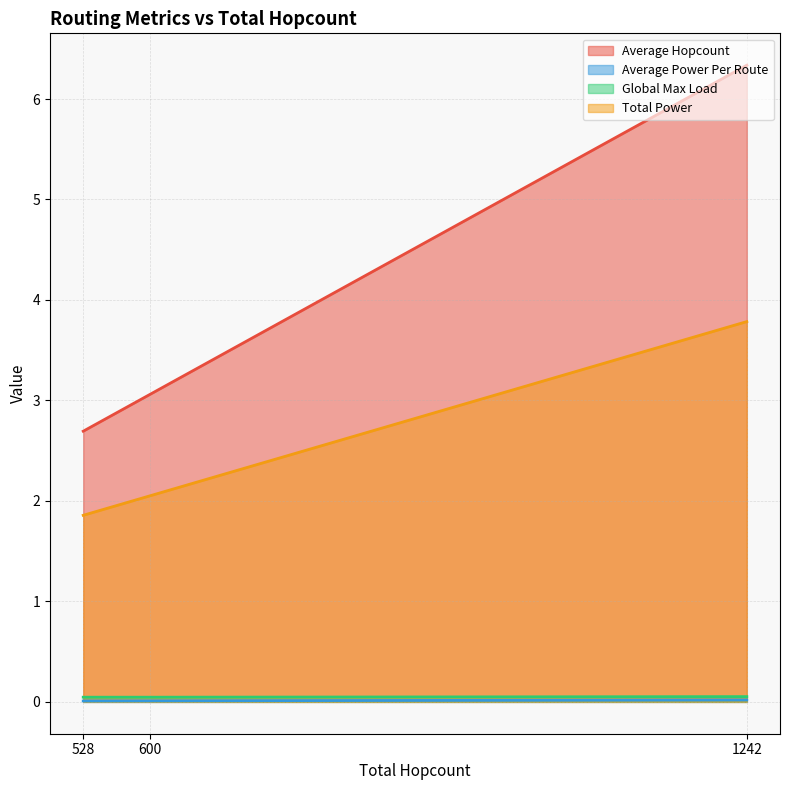

How many series are shown in this chart?

4